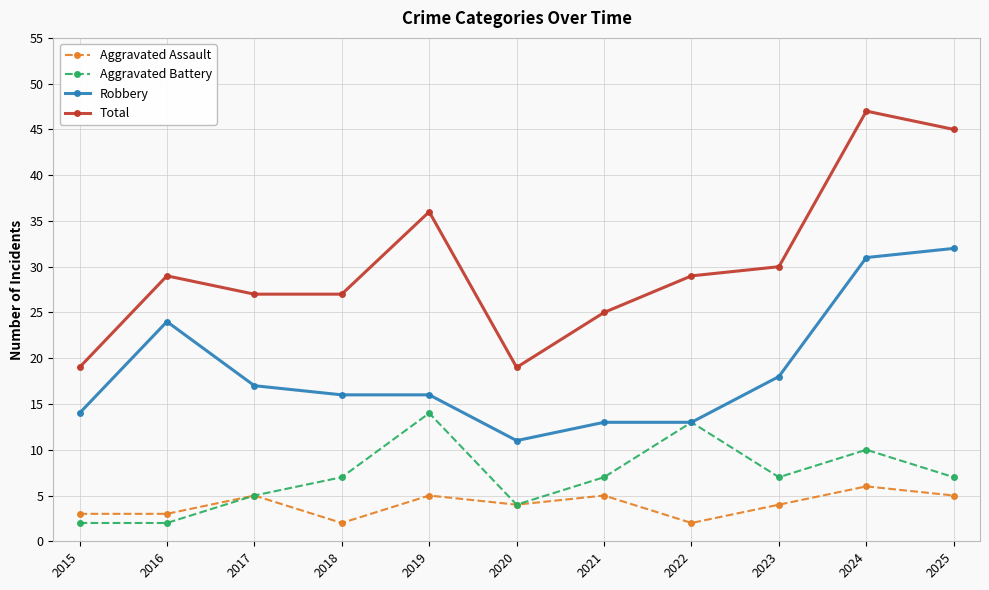

Reading right to left, list all the values displayed in this chart.

Aggravated Assault: 2025=5	2024=6	2023=4	2022=2	2021=5	2020=4	2019=5	2018=2	2017=5	2016=3	2015=3
Aggravated Battery: 2025=7	2024=10	2023=7	2022=13	2021=7	2020=4	2019=14	2018=7	2017=5	2016=2	2015=2
Robbery: 2025=32	2024=31	2023=18	2022=13	2021=13	2020=11	2019=16	2018=16	2017=17	2016=24	2015=14
Total: 2025=45	2024=47	2023=30	2022=29	2021=25	2020=19	2019=36	2018=27	2017=27	2016=29	2015=19